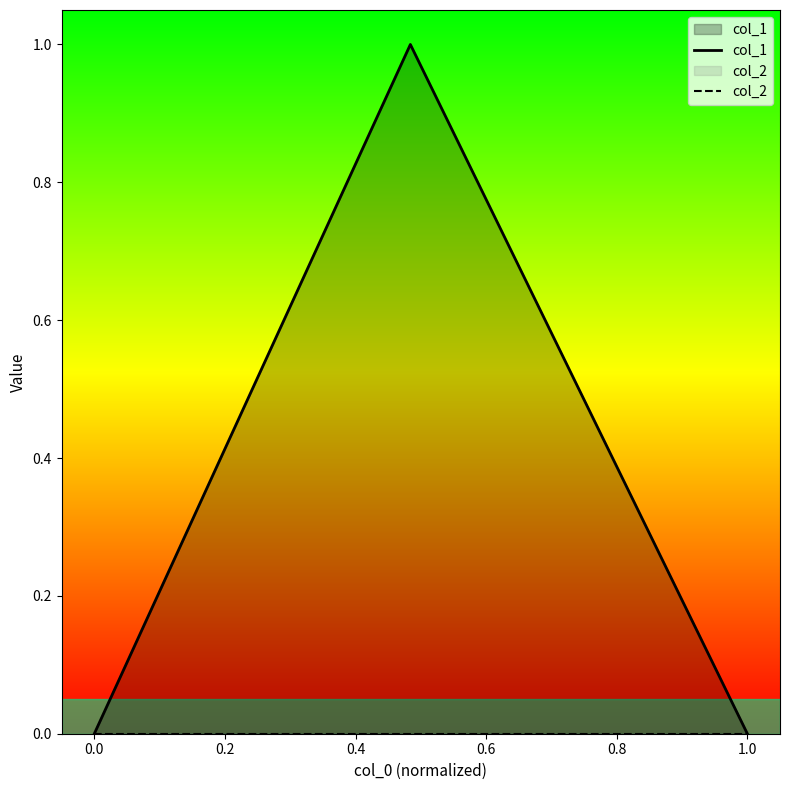

The col_1 series shows 1 at 0.0. True or false?

False